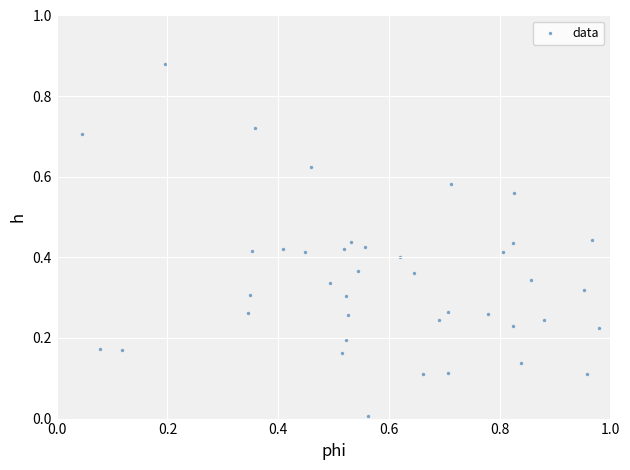

How many points are shown in the scatter plot?

40